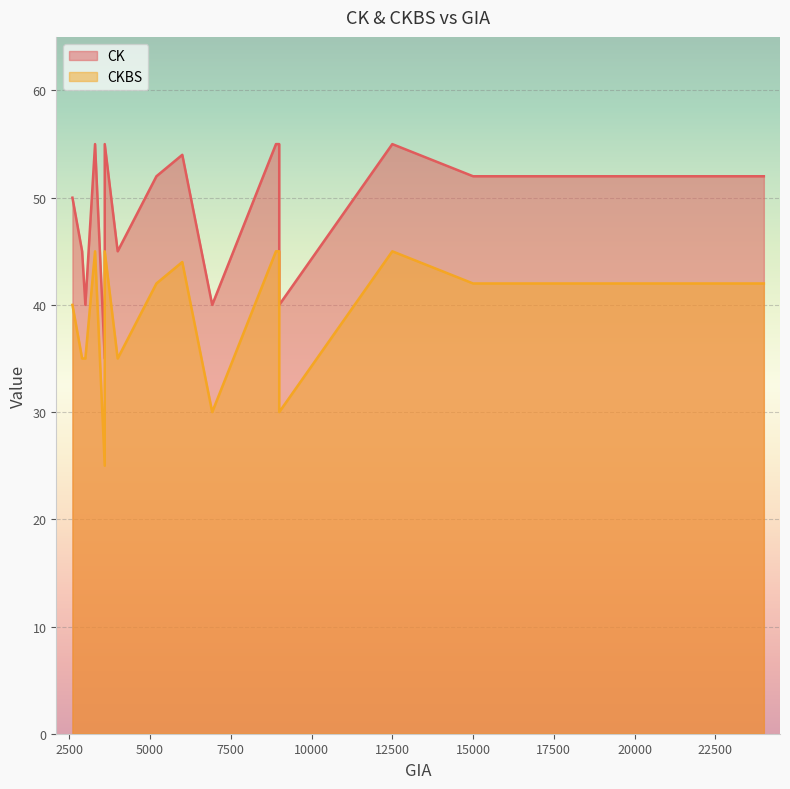

What is the sum of all CK values?

780